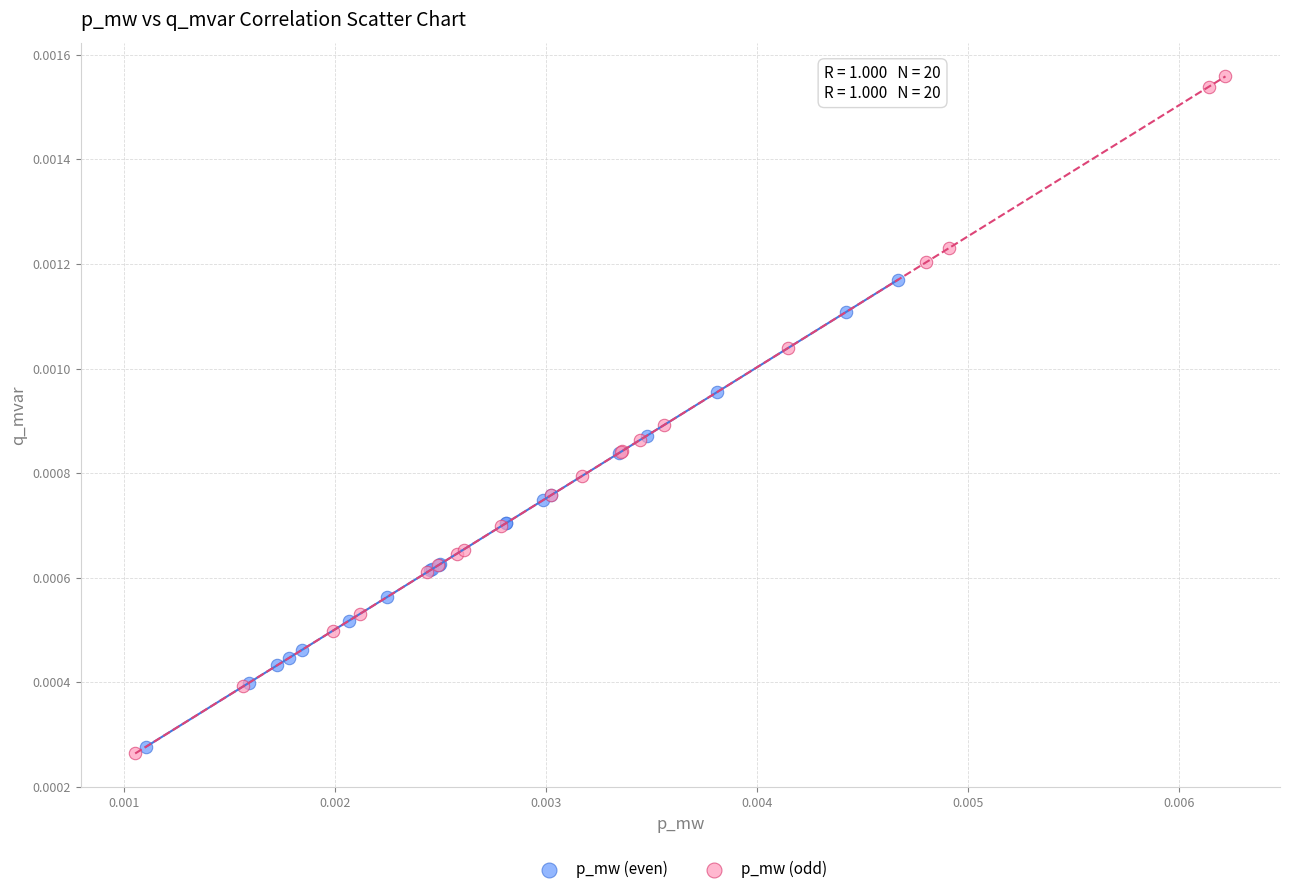

Which series contains the highest Y value?

p_mw (odd)